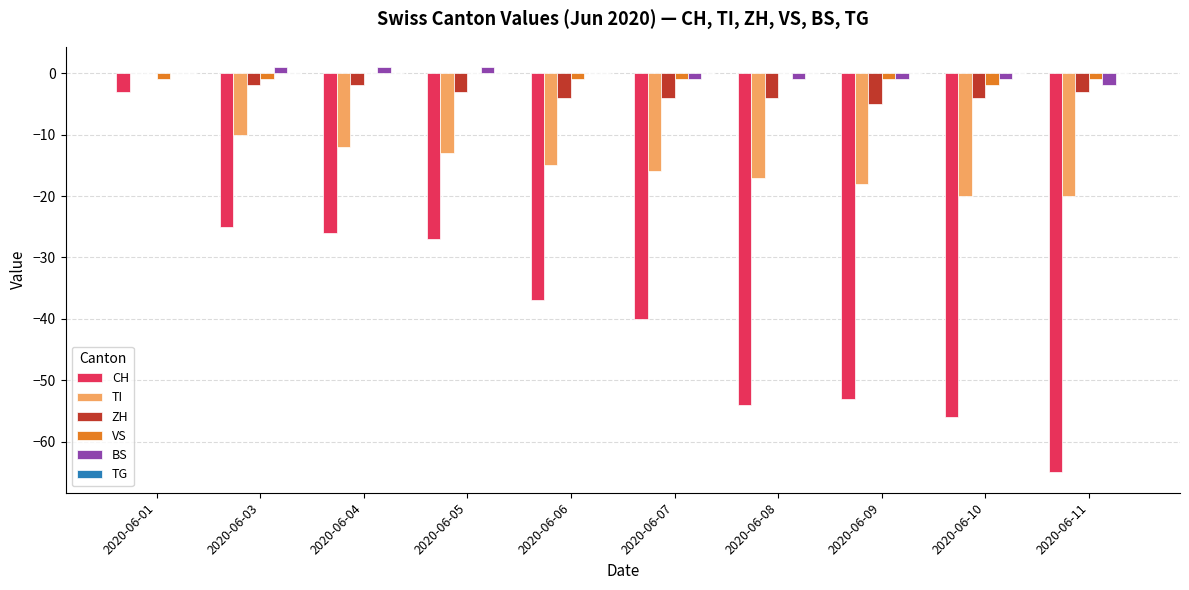

Is the value of CH at 2020-06-09 greater than the value of BS at 2020-06-10?

No